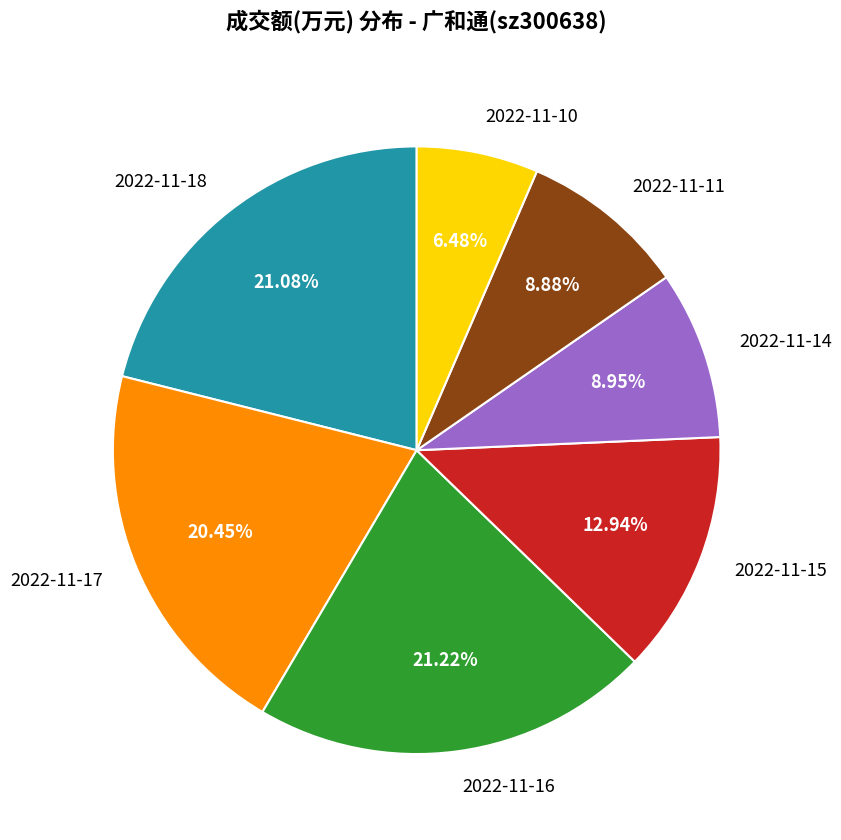

What percentage is the 2022-11-17 slice, to the nearest percent?

20%